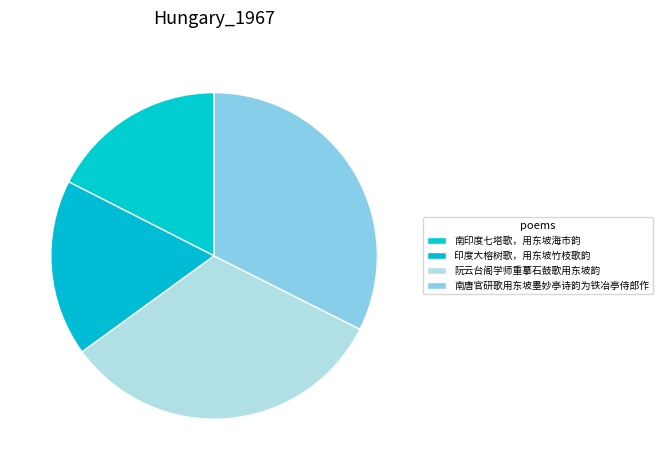

Which slice is the largest?

阮云台阁学师重摹石鼓歌用东坡韵